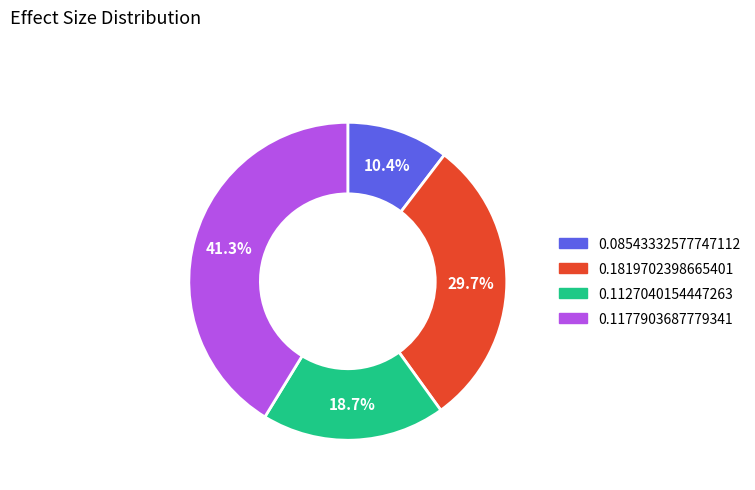

To the nearest percent, what is the difference between the 0.1127040154447263 and 0.1177903687779341 slice percentages?

23%